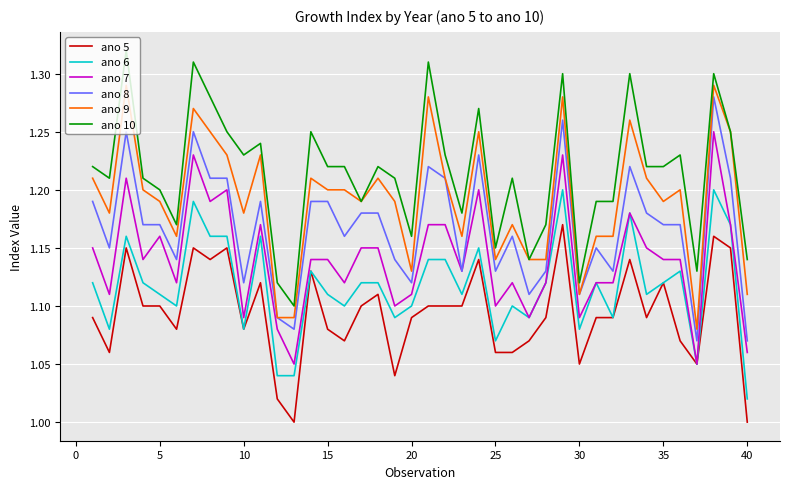

Which series has the largest total across all categories?

ano 10